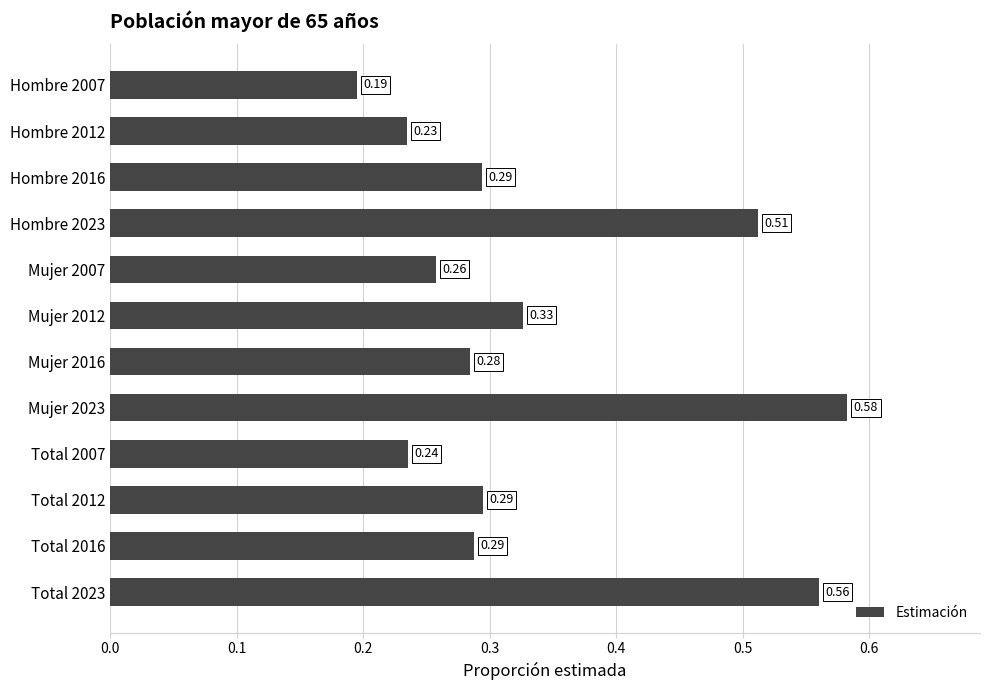

How many categories are shown in the chart?

12